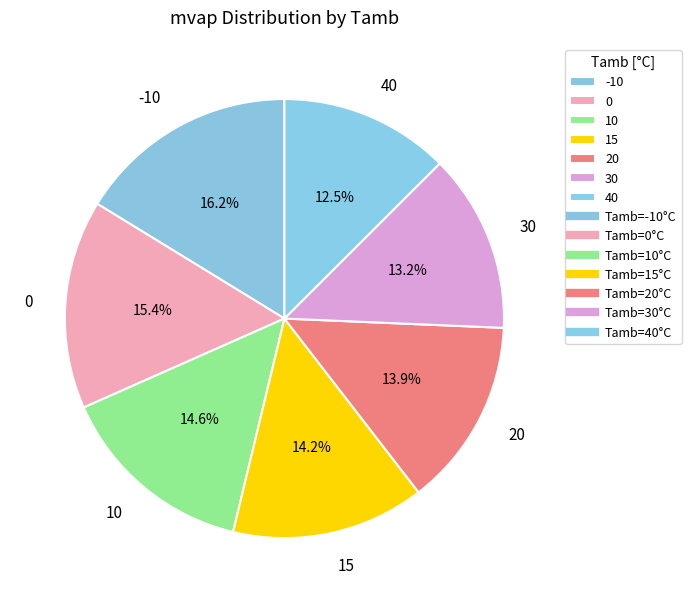

True or false: 20 accounts for 9% of the total.

False